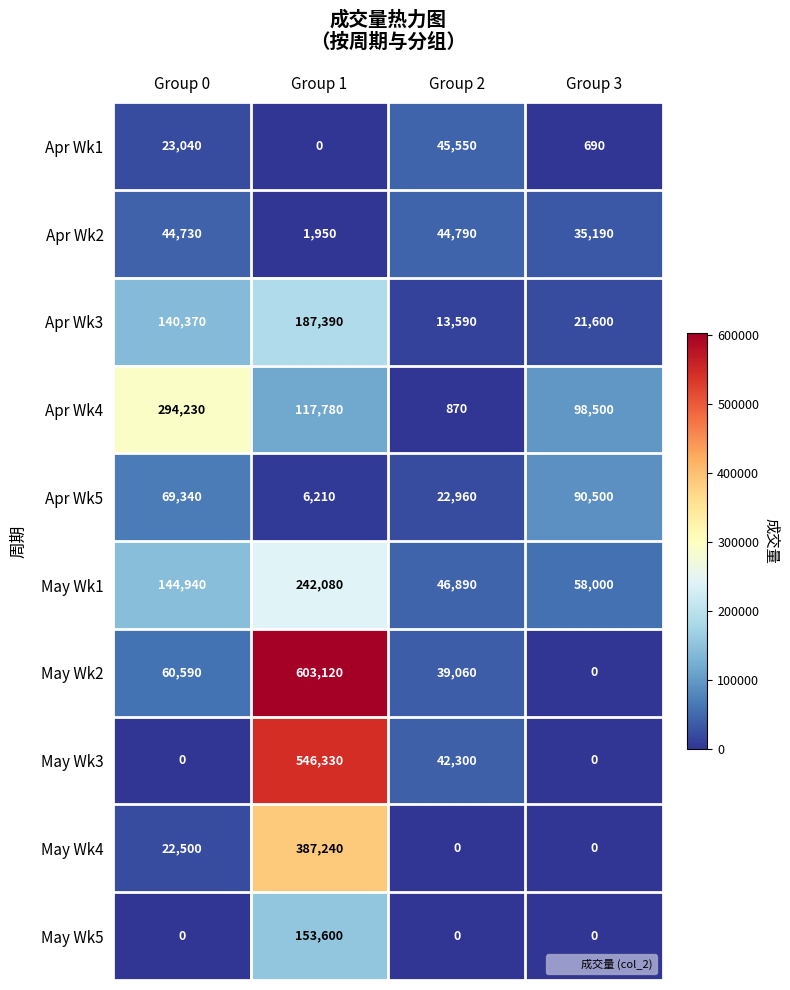

Is it true that Apr Wk3 equals 13590 at Group 2?

True